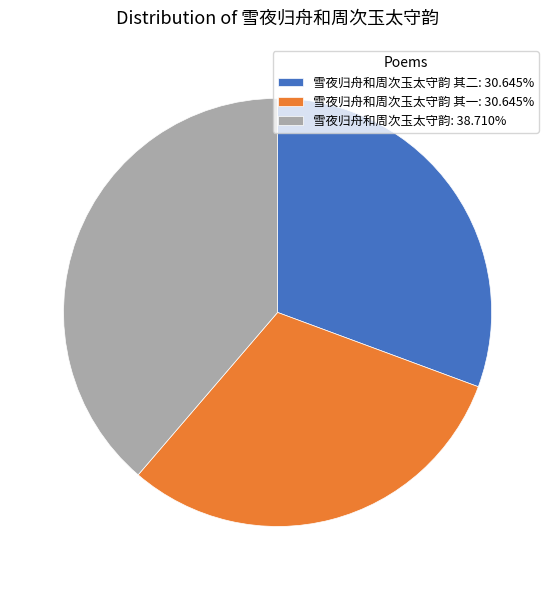

Is the sum of 雪夜归舟和周次玉太守韵 其二: 30.645% and 雪夜归舟和周次玉太守韵: 38.710% greater than half?

Yes